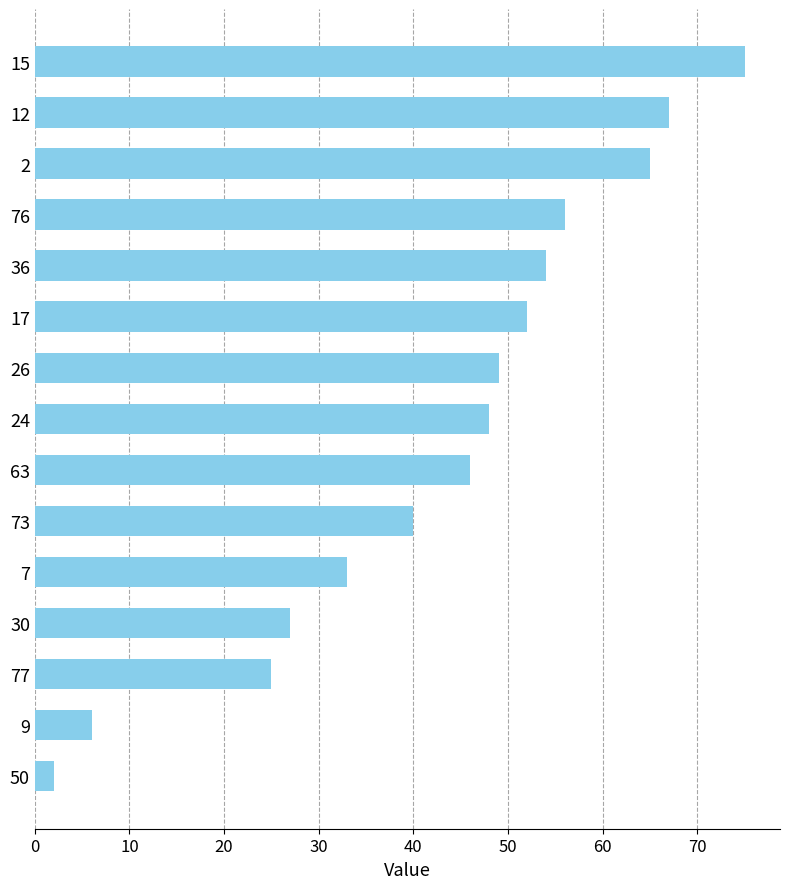

Reading bottom to top, what are all the values shown in this chart?

2	6	25	27	33	40	46	48	49	52	54	56	65	67	75